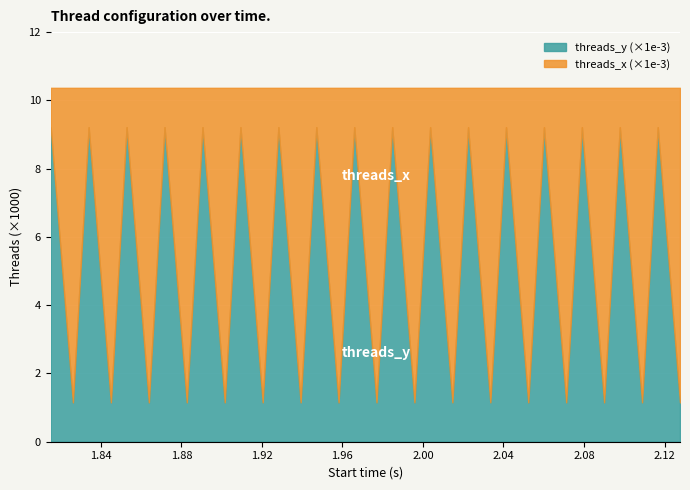

What is the label of the 31st point from the left?

2.097768